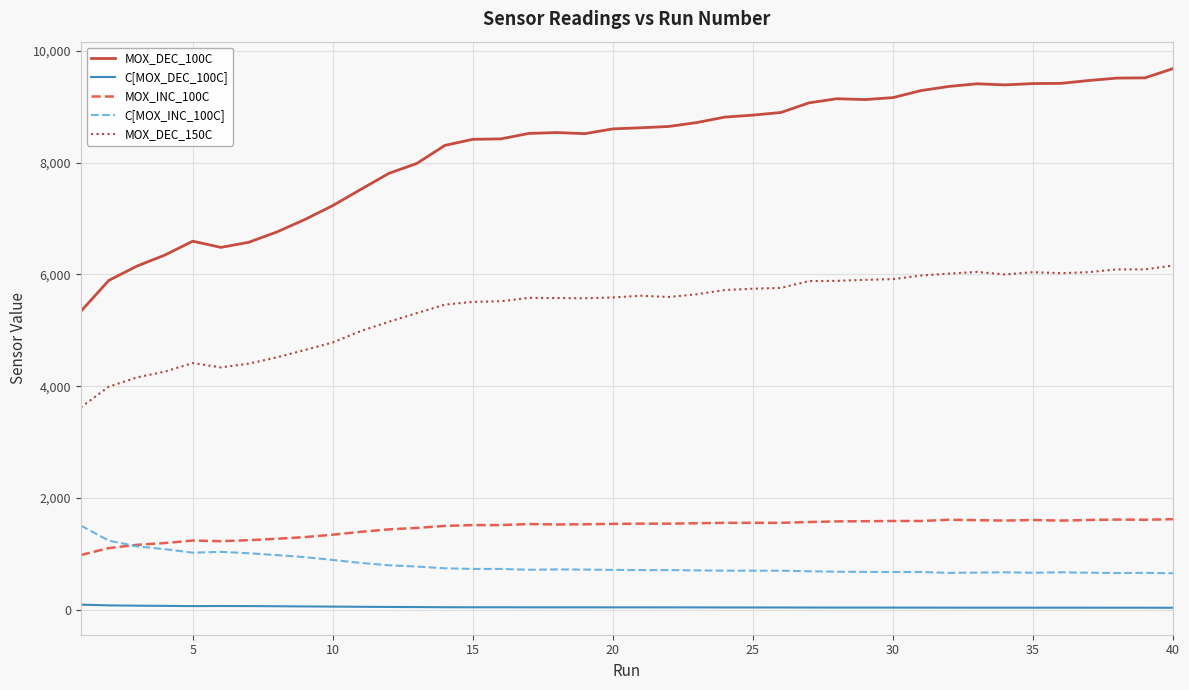

List the series in order of their peak value, lowest first.

C[MOX_DEC_100C], C[MOX_INC_100C], MOX_INC_100C, MOX_DEC_150C, MOX_DEC_100C